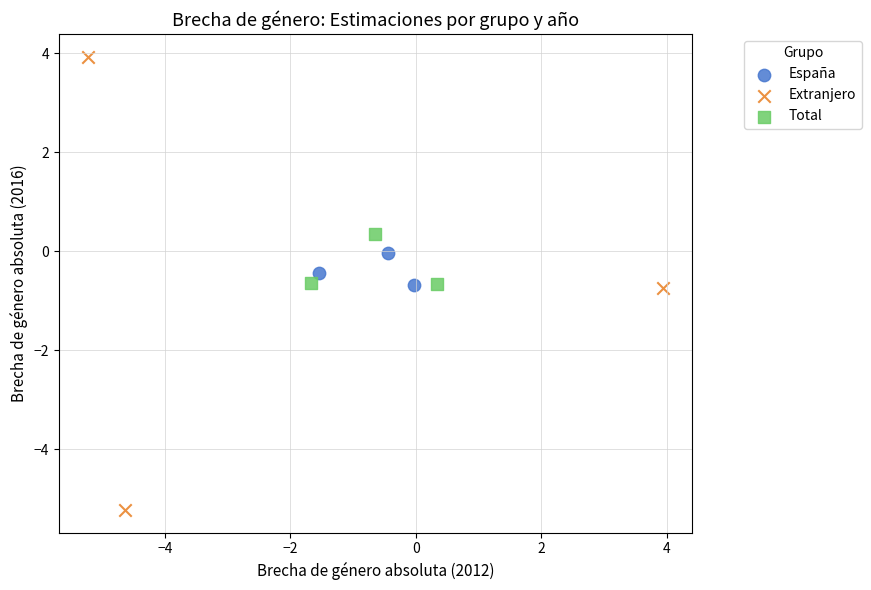

Which series contains the lowest Y value?

Extranjero